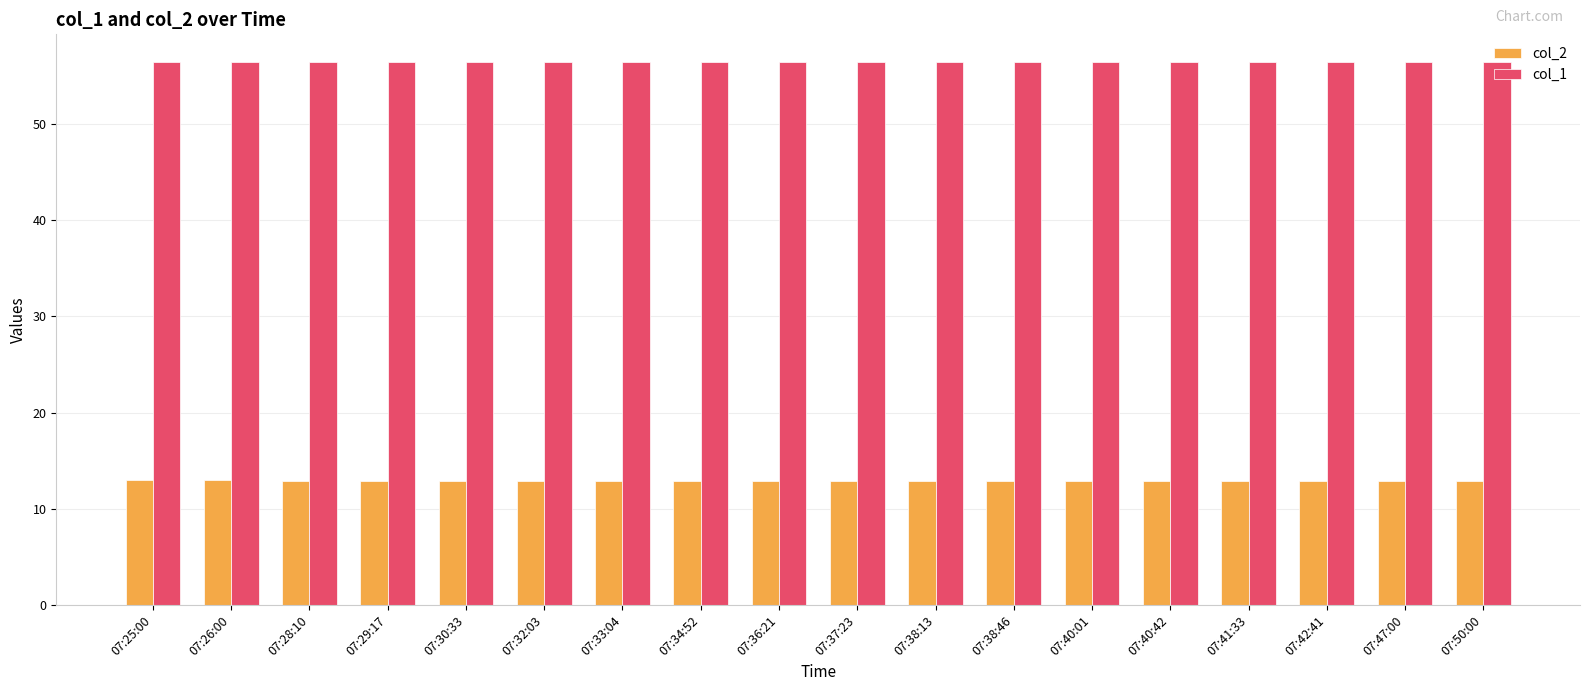

The value of col_1 at 07:32:03 is 31.0. True or false?

False